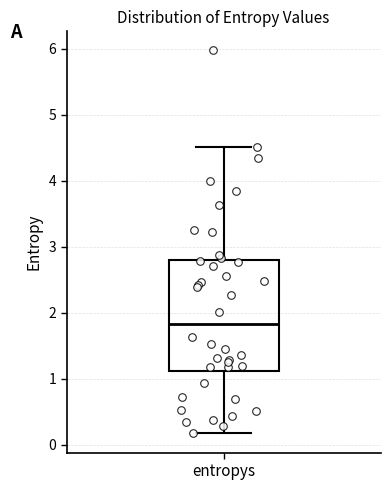

Transcribe this box plot: give where the median line is, the range the box spans, and where the two whiskers end, as read against the y-axis. The values are not printed on the chart, so give them approximately, as read against the axis.

median 1.8, box 1.1 to 2.8, whiskers 0.2 to 4.5